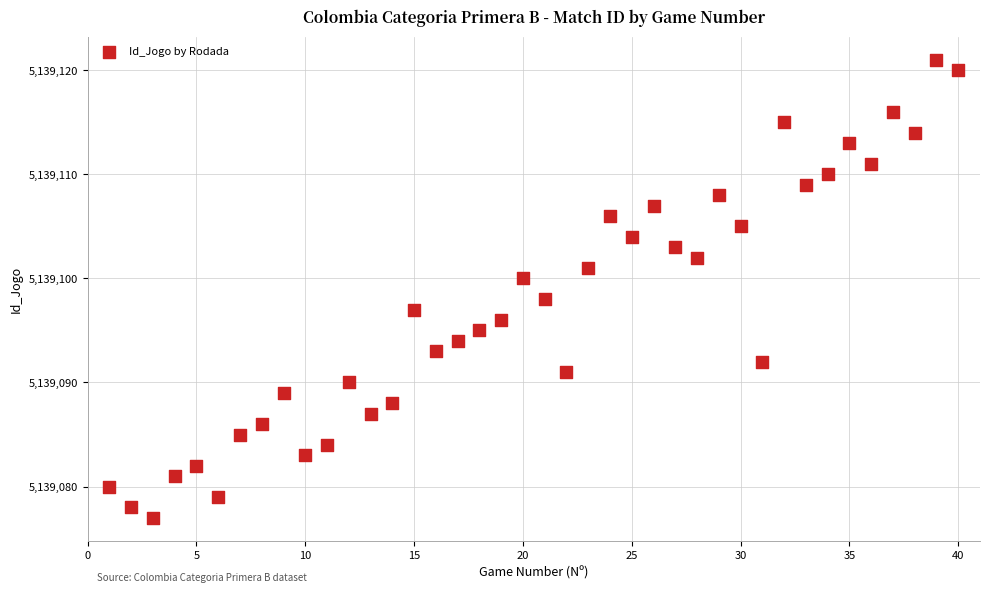

What is the range of X values (max minus min)?

39